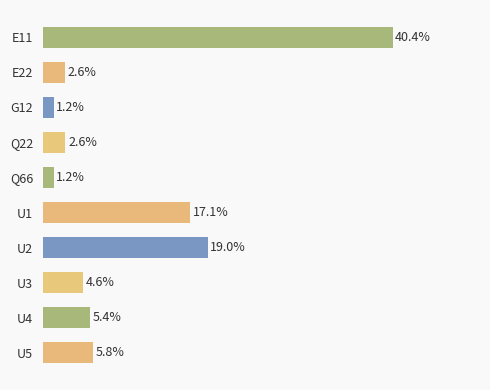

Between Q66 and E22, which is larger?

E22